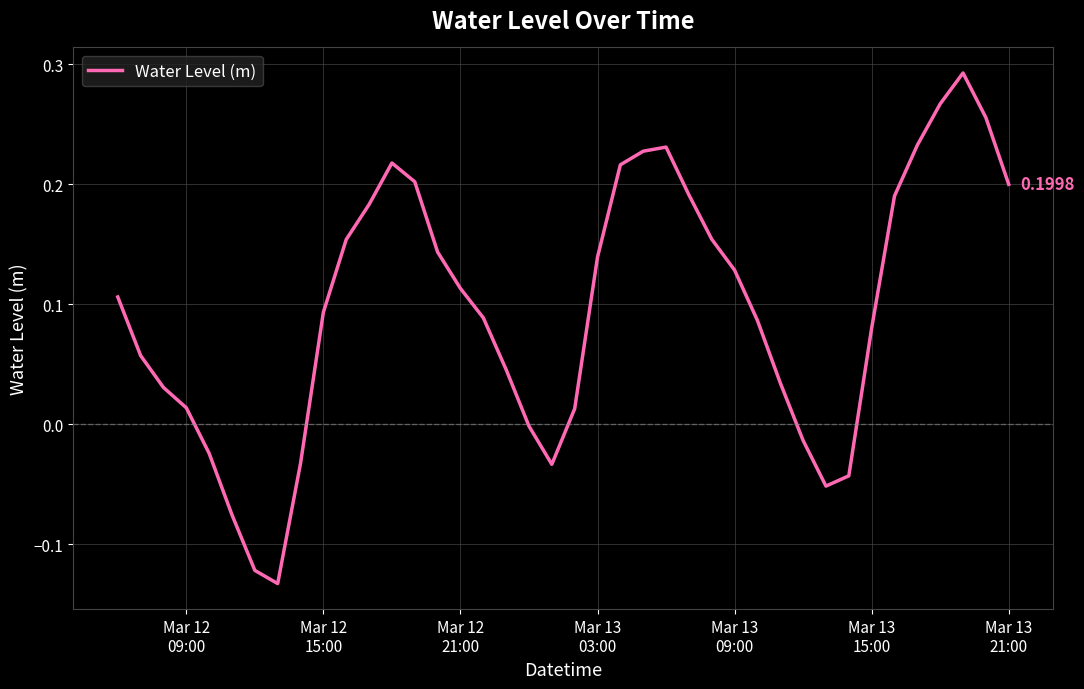

What is the difference between the maximum and minimum values?

0.4